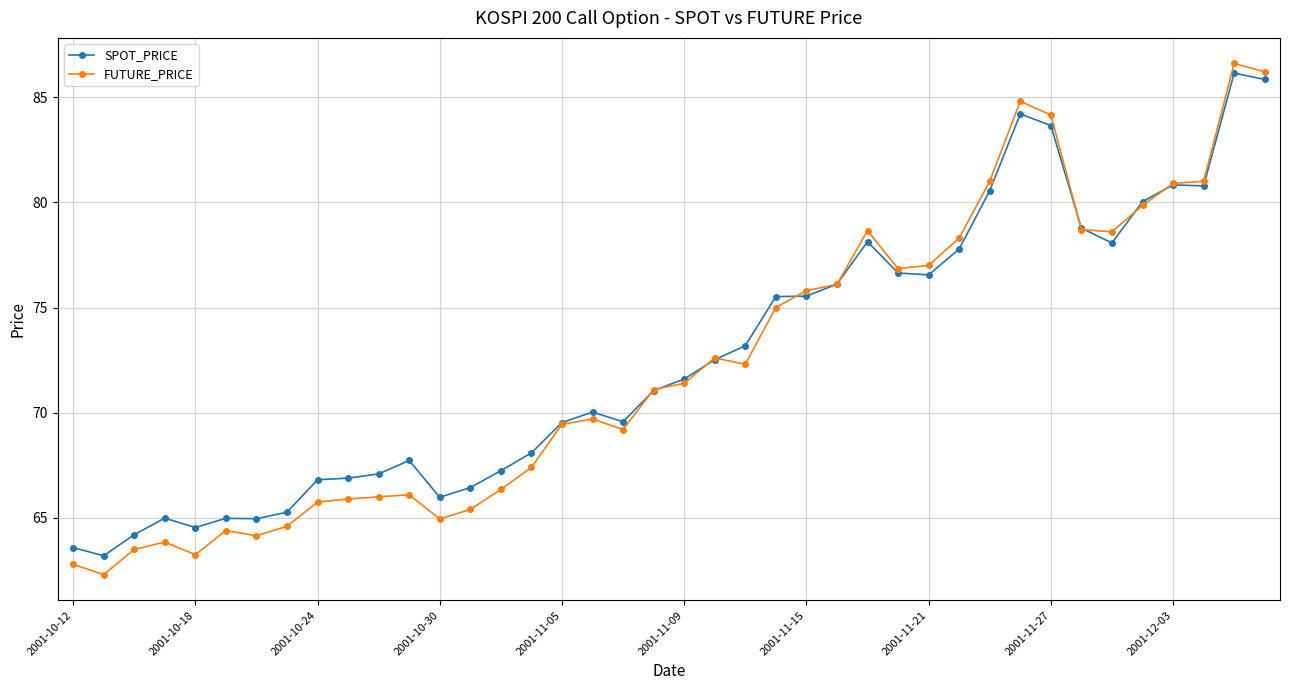

Which series has the largest range (max minus min)?

FUTURE_PRICE